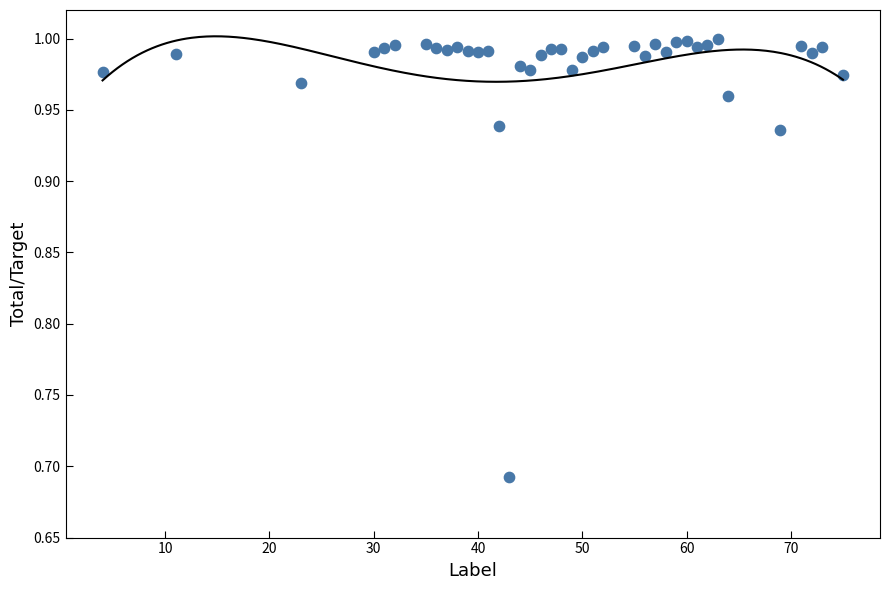

What is the range of X values (max minus min)?

71.0